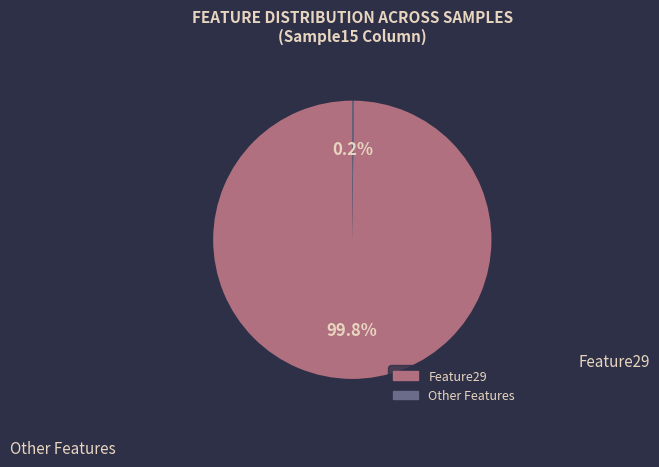

Is there any slice that represents more than half of the pie?

Yes